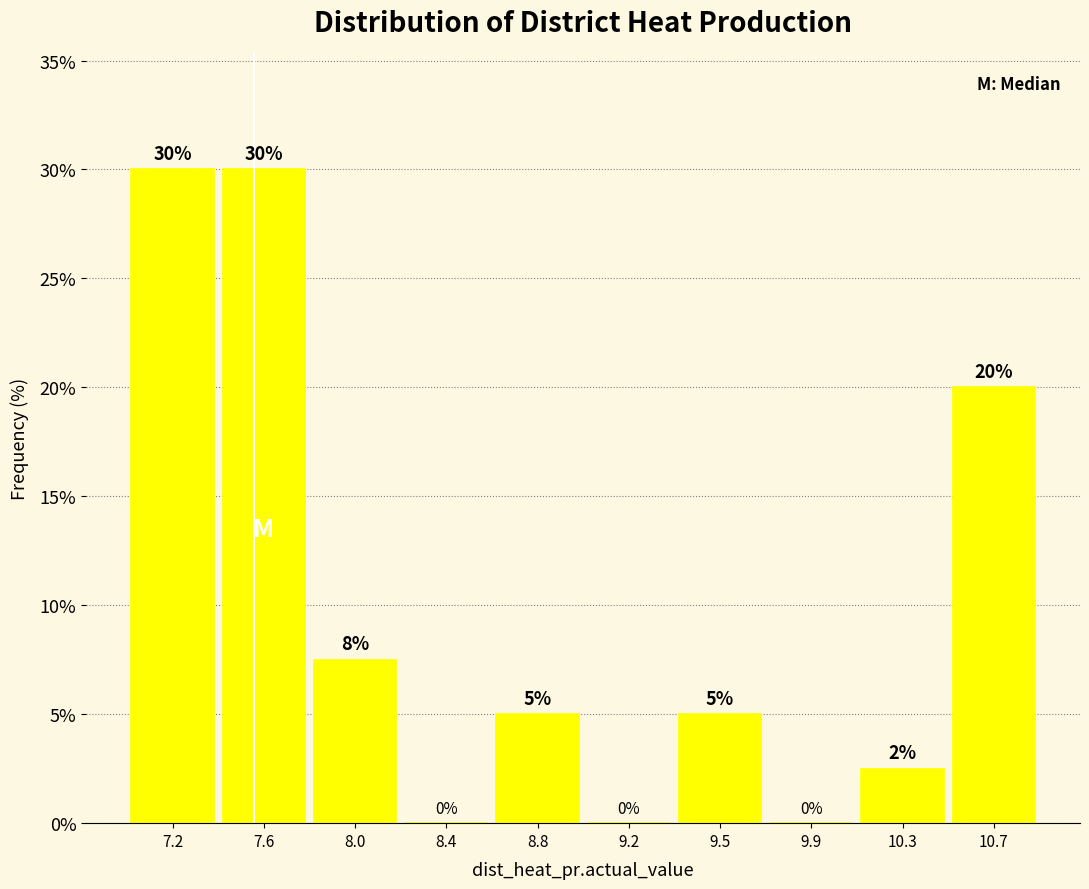

The value at 8.4 is -13.0. True or false?

False